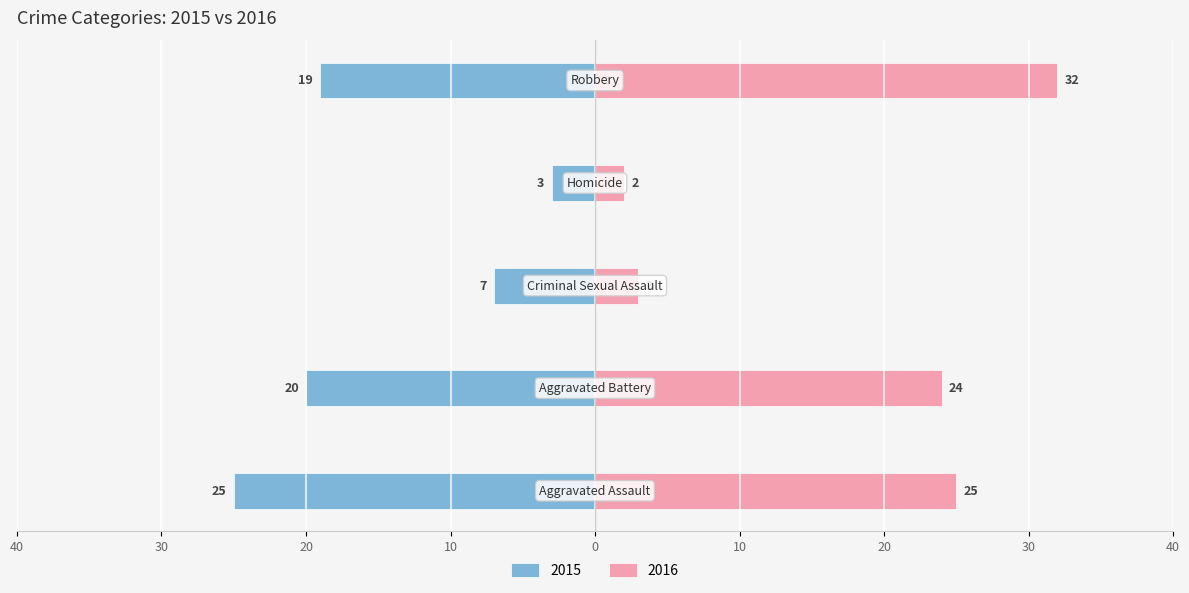

What position from the right is Robbery?

1